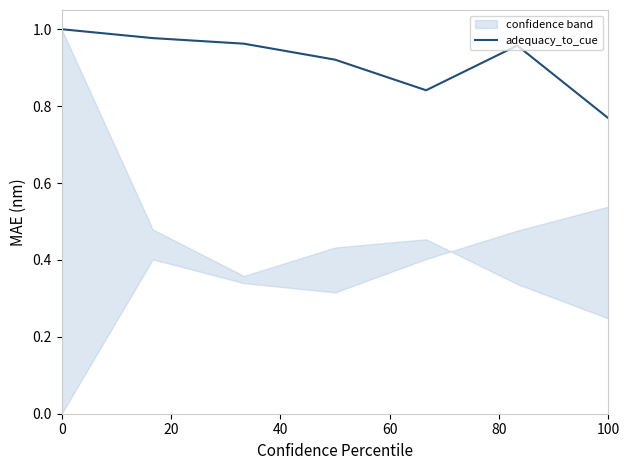

What is the average value?

0.9